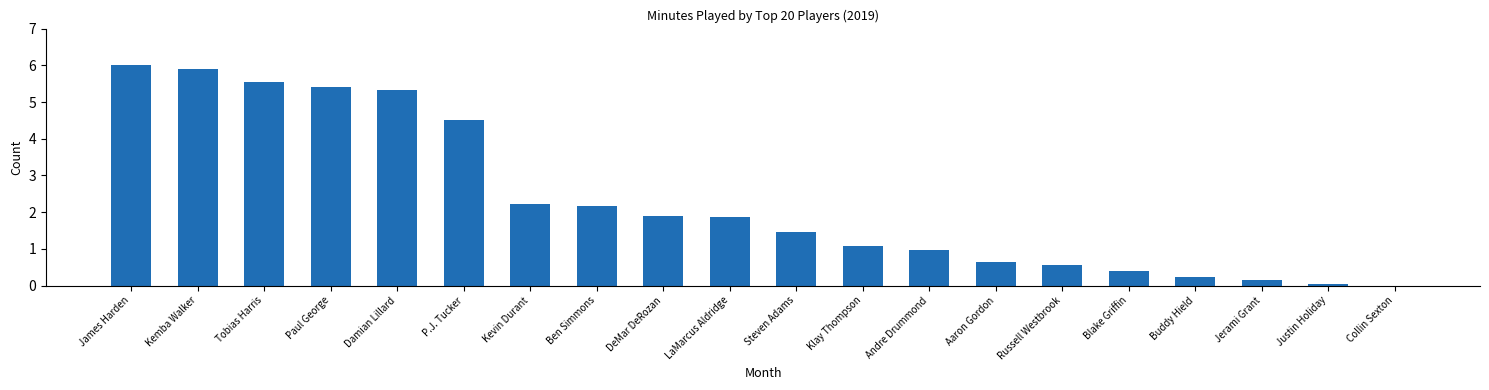

The chart shows a value of 0.6 at Russell Westbrook. True or false?

True